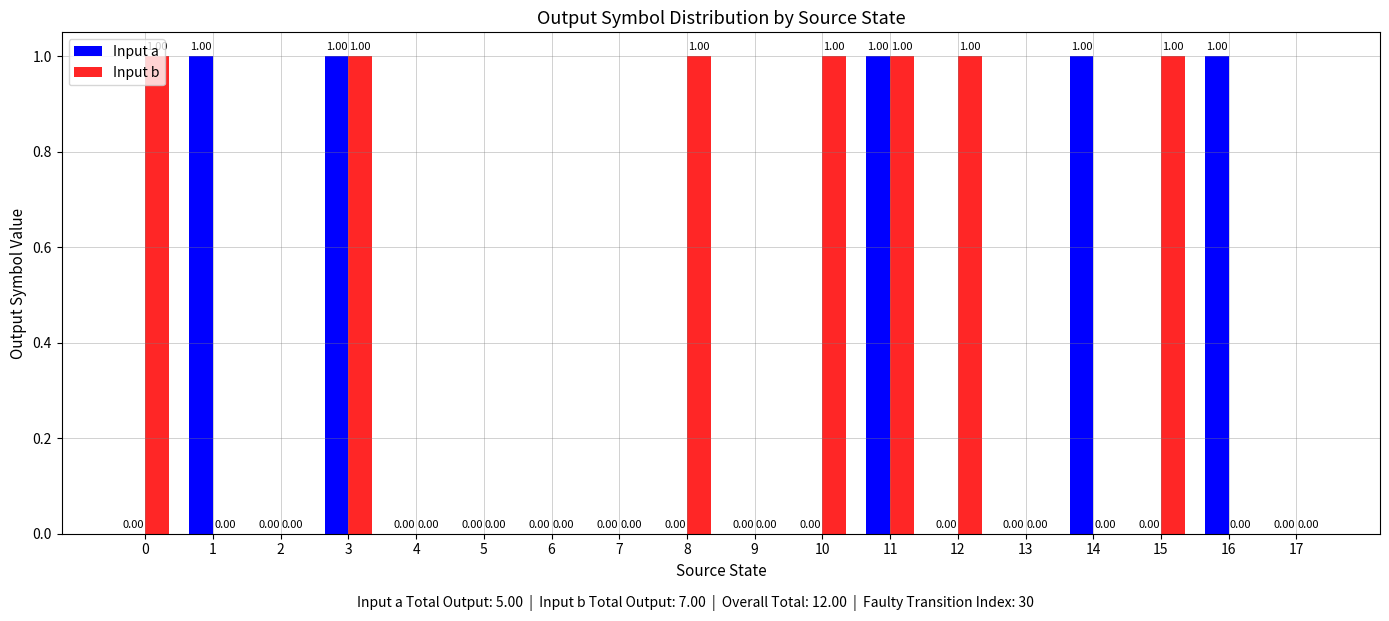

Count the number of data series in this chart.

2